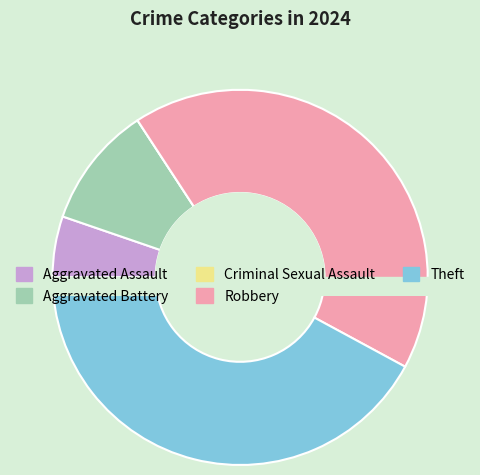

To the nearest percent, what is the difference between the largest and smallest slice percentages?

42%